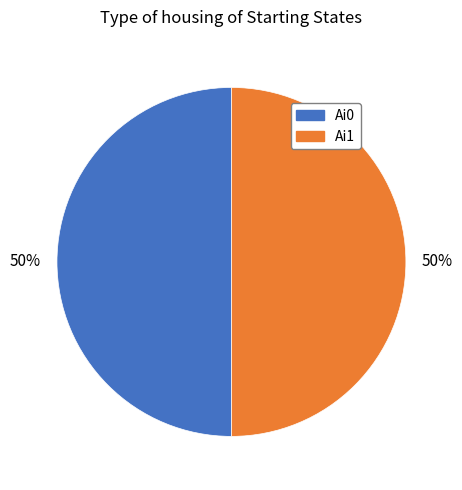

To the nearest percent, what is the average slice percentage?

50%